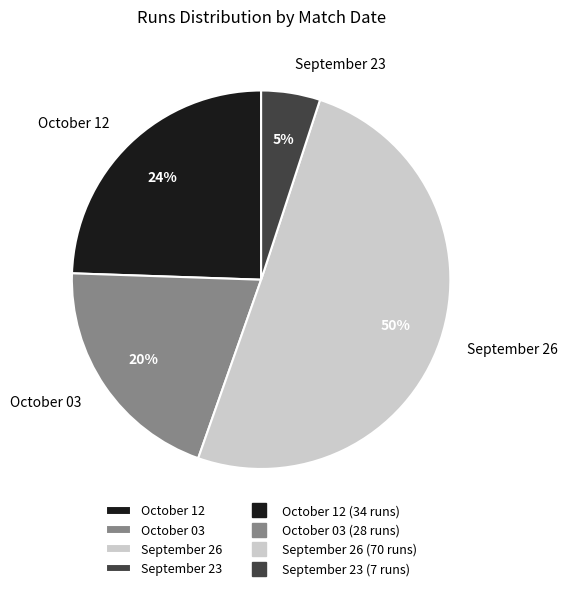

Do September 23 and October 12 together represent more than half of the pie?

No